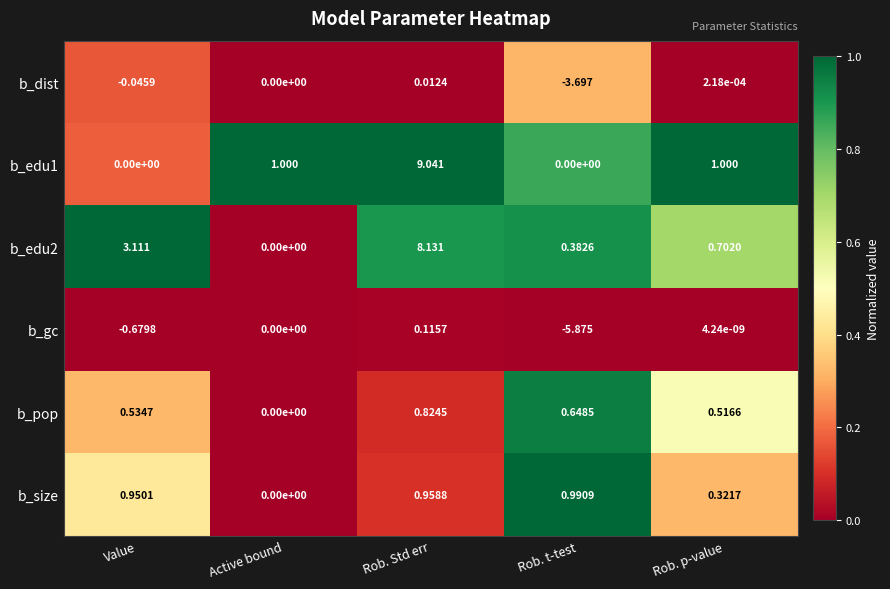

Which category has the highest value across all series?

Rob. Std err